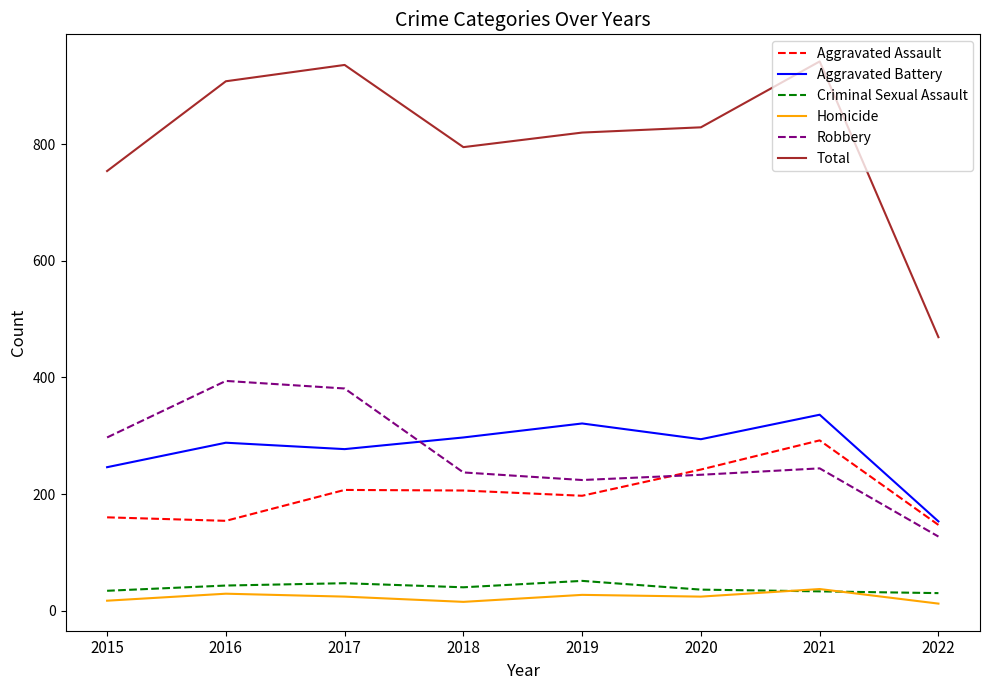

The Aggravated Assault series shows 197 at 2019. True or false?

True